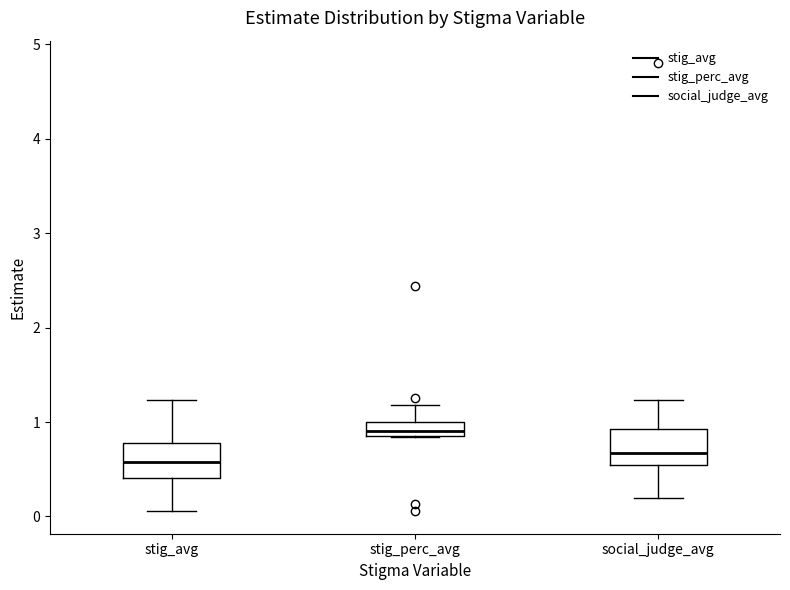

Where does the median line of the box for stig_avg sit on the y-axis? The values are not printed on the chart, so give them approximately, as read against the axis.

0.6